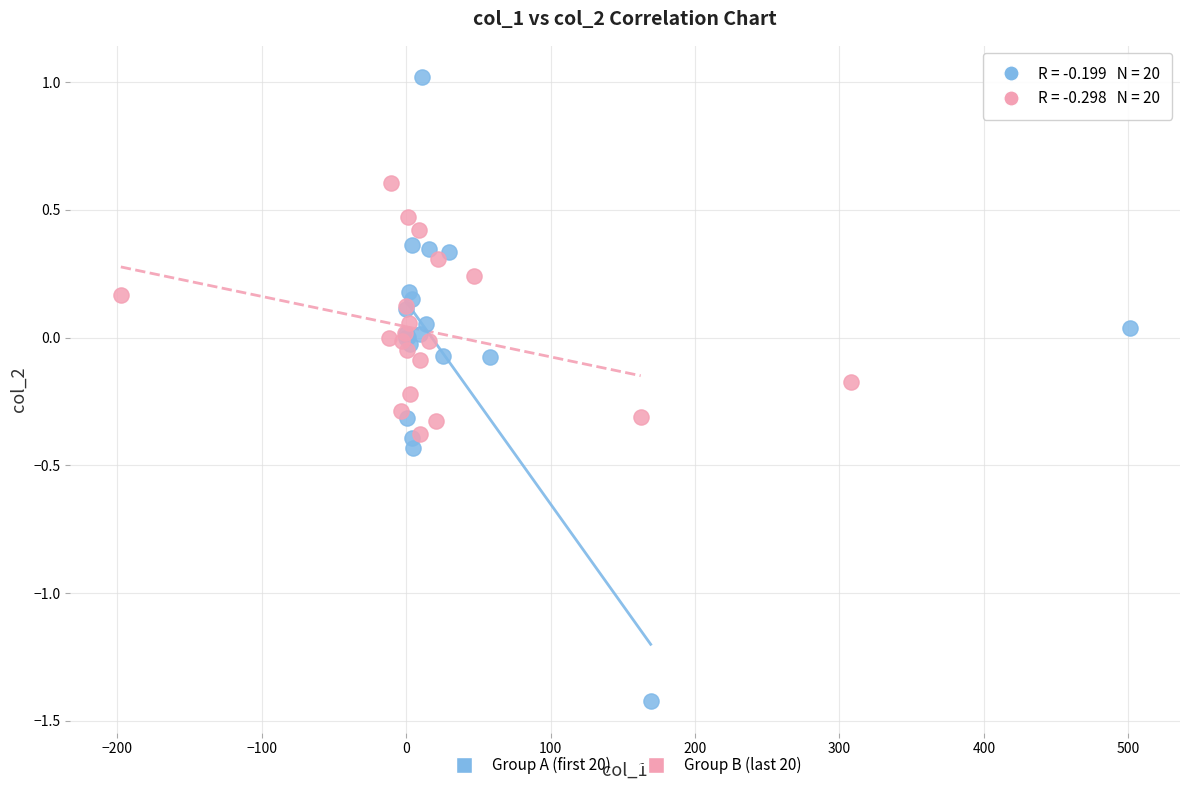

What are all the series names shown in the legend?

Group A (first 20), Group B (last 20)